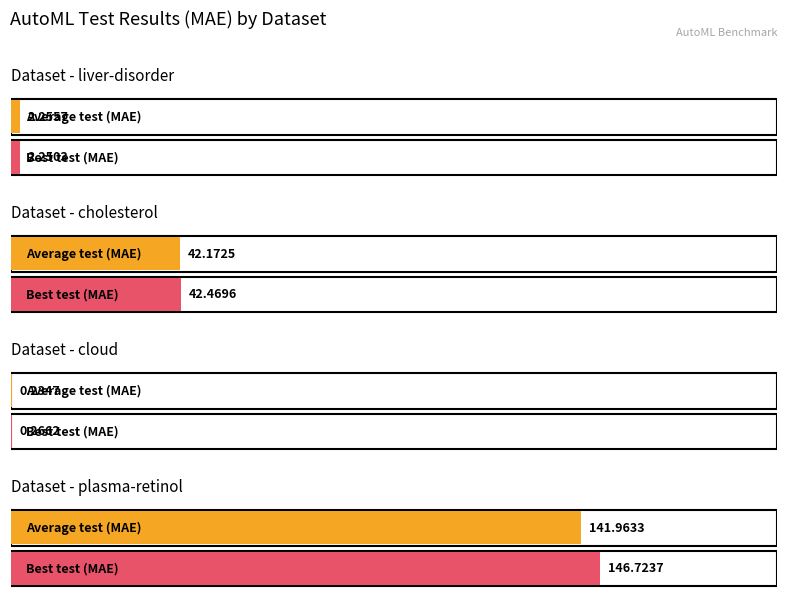

True or false: the data shows 142.0 at plasma-retinol H2O.

True